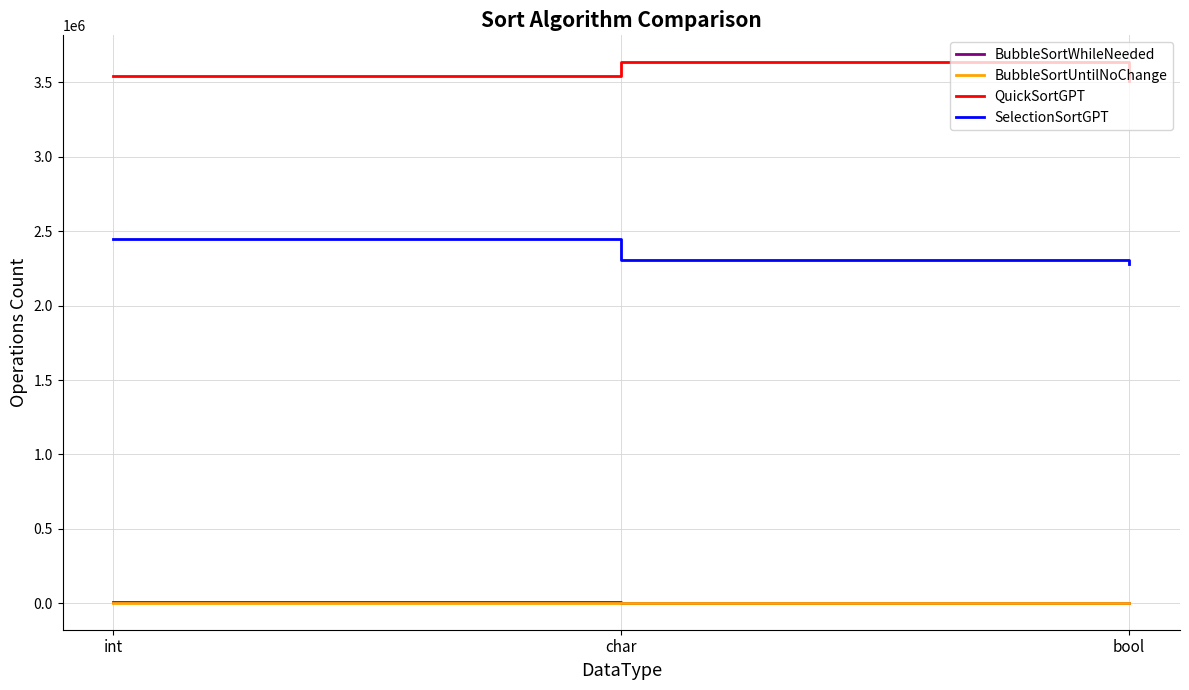

Which series has the largest total across all categories?

QuickSortGPT